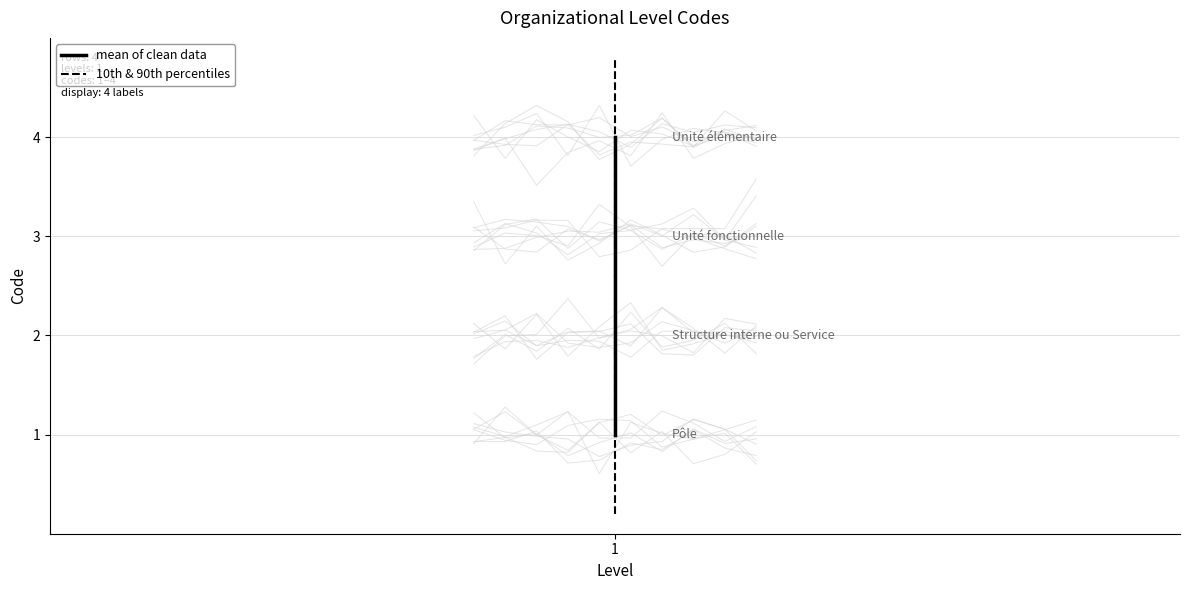

Rank the series by their average value, from highest to lowest.

10th & 90th percentiles, mean of clean data